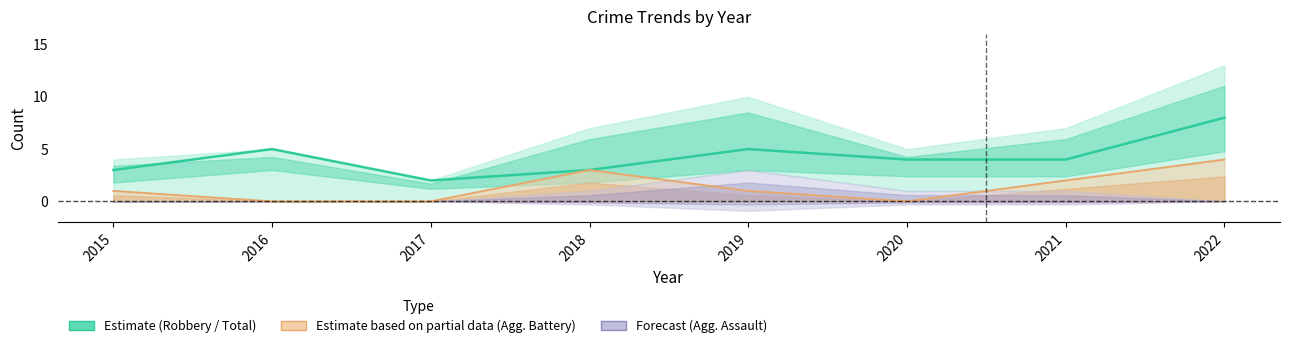

How many data points in Aggravated Battery are less than 1?

3